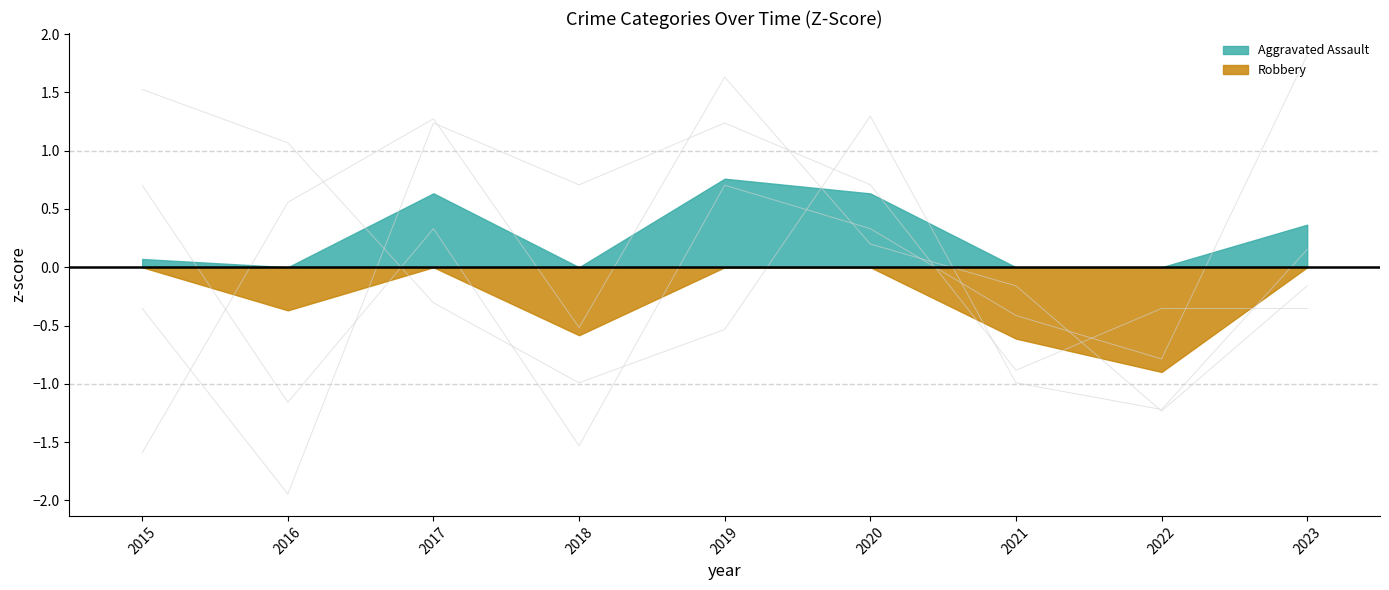

What is the maximum value shown in the chart?

1.8